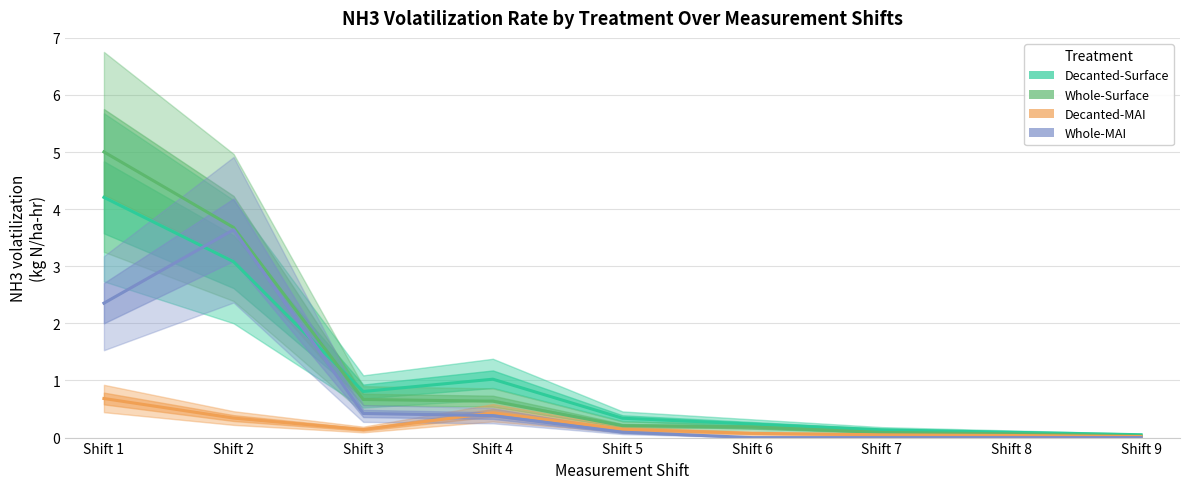

Which series has the largest total across all categories?

Whole-Surface